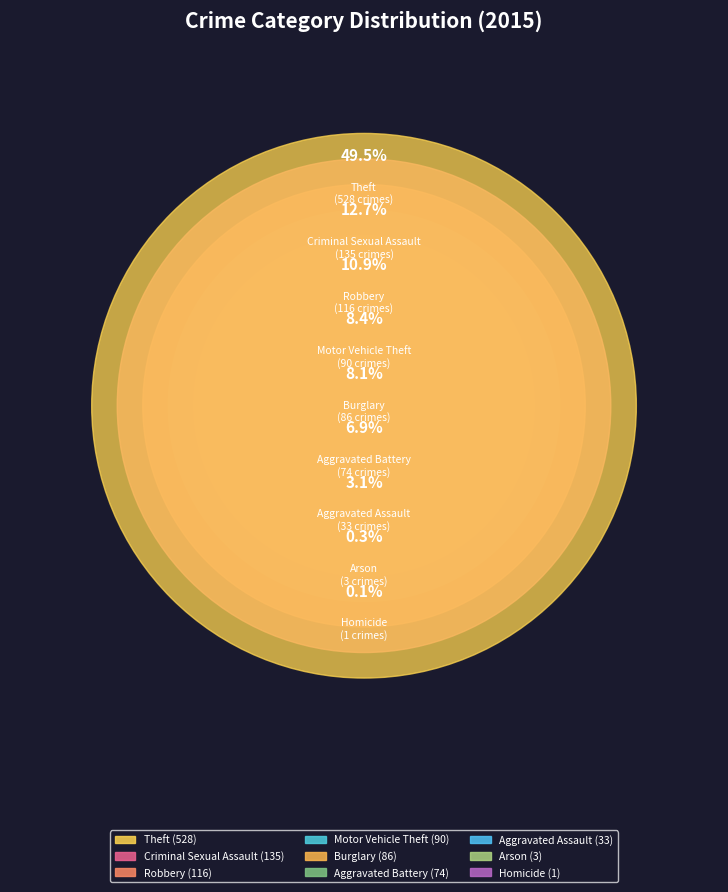

What is the change in value from Criminal Sexual Assault to Theft?

+393